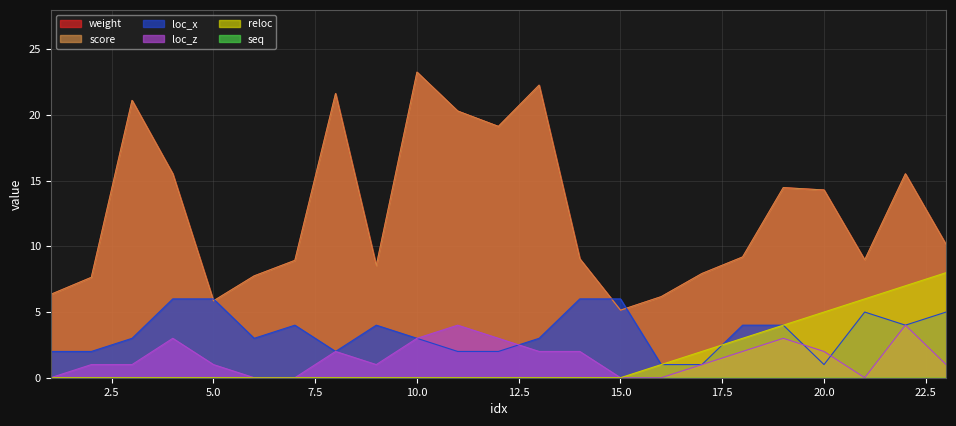

Reading left to right, list all the values displayed in this chart.

weight: 1=6.3	2=7.6	3=21.1	4=15.5	5=5.8	6=7.8	7=8.9	8=21.6	9=8.5	10=23.3	11=20.3	12=19.1	13=22.3	14=9.1	15=5.1	16=6.2	17=7.9	18=9.2	19=14.5	20=14.3	21=9.0	22=15.5	23=10.1
score: 1=6.3	2=7.6	3=21.1	4=15.5	5=5.8	6=7.8	7=8.9	8=21.6	9=8.5	10=23.3	11=20.3	12=19.1	13=22.3	14=9.1	15=5.1	16=6.2	17=7.9	18=9.2	19=14.5	20=14.3	21=9.0	22=15.5	23=10.1
loc_x: 1=2.0	2=2.0	3=3.0	4=6.0	5=6.0	6=3.0	7=4.0	8=2.0	9=4.0	10=3.0	11=2.0	12=2.0	13=3.0	14=6.0	15=6.0	16=1.0	17=1.0	18=4.0	19=4.0	20=1.0	21=5.0	22=4.0	23=5.0
loc_z: 1=0.0	2=1.0	3=1.0	4=3.0	5=1.0	6=0.0	7=0.0	8=2.0	9=1.0	10=3.0	11=4.0	12=3.0	13=2.0	14=2.0	15=0.0	16=0.0	17=1.0	18=2.0	19=3.0	20=2.0	21=0.0	22=4.0	23=1.0
reloc: 1=0.0	2=0.0	3=0.0	4=0.0	5=0.0	6=0.0	7=0.0	8=0.0	9=0.0	10=0.0	11=0.0	12=0.0	13=0.0	14=0.0	15=0.0	16=1.0	17=2.0	18=3.0	19=4.0	20=5.0	21=6.0	22=7.0	23=8.0